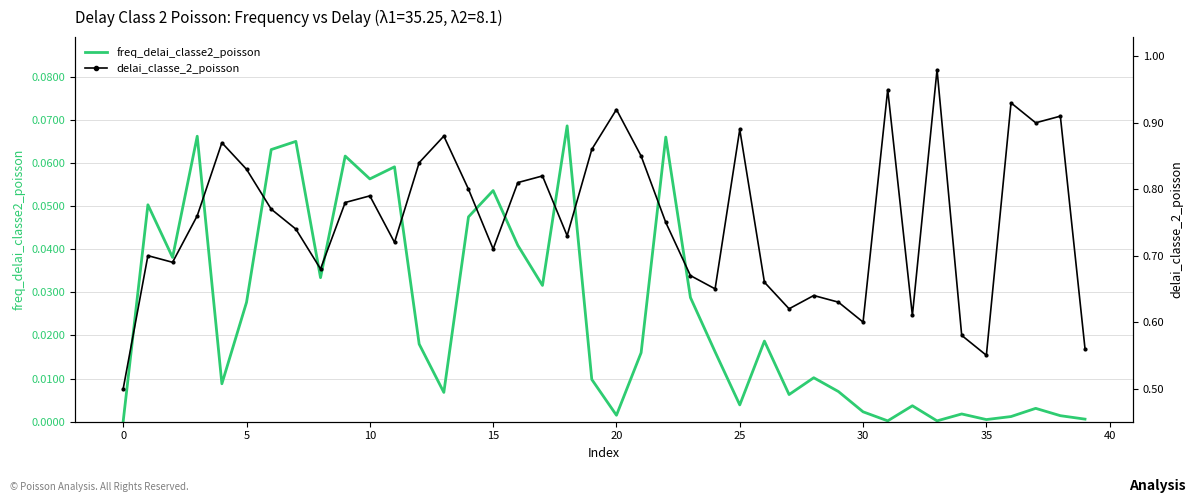

What are all the series names shown in the legend?

freq_delai_classe2_poisson, delai_classe_2_poisson